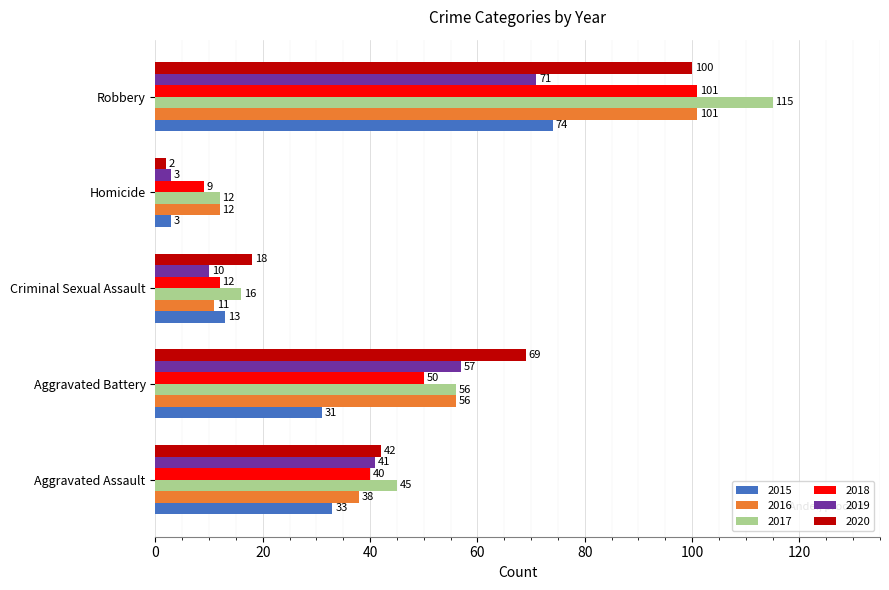

Which category has the lowest value in the 2015 series?

Homicide